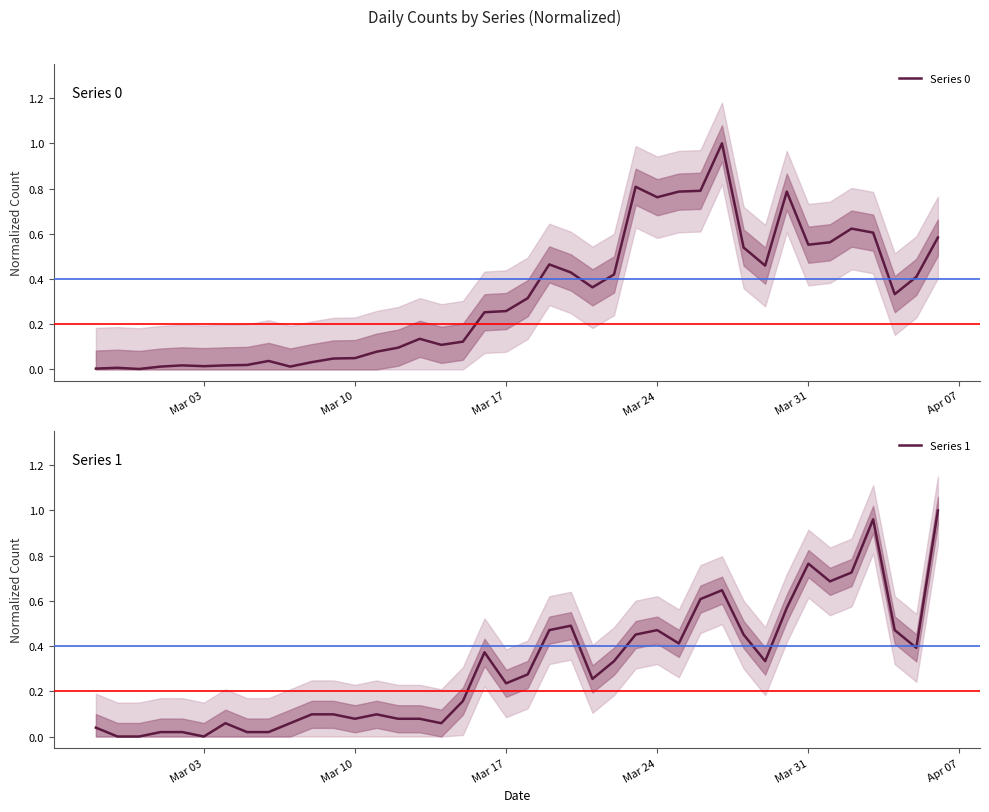

True or false: Series 1 has a value of 0.7 at Mar 24.

False